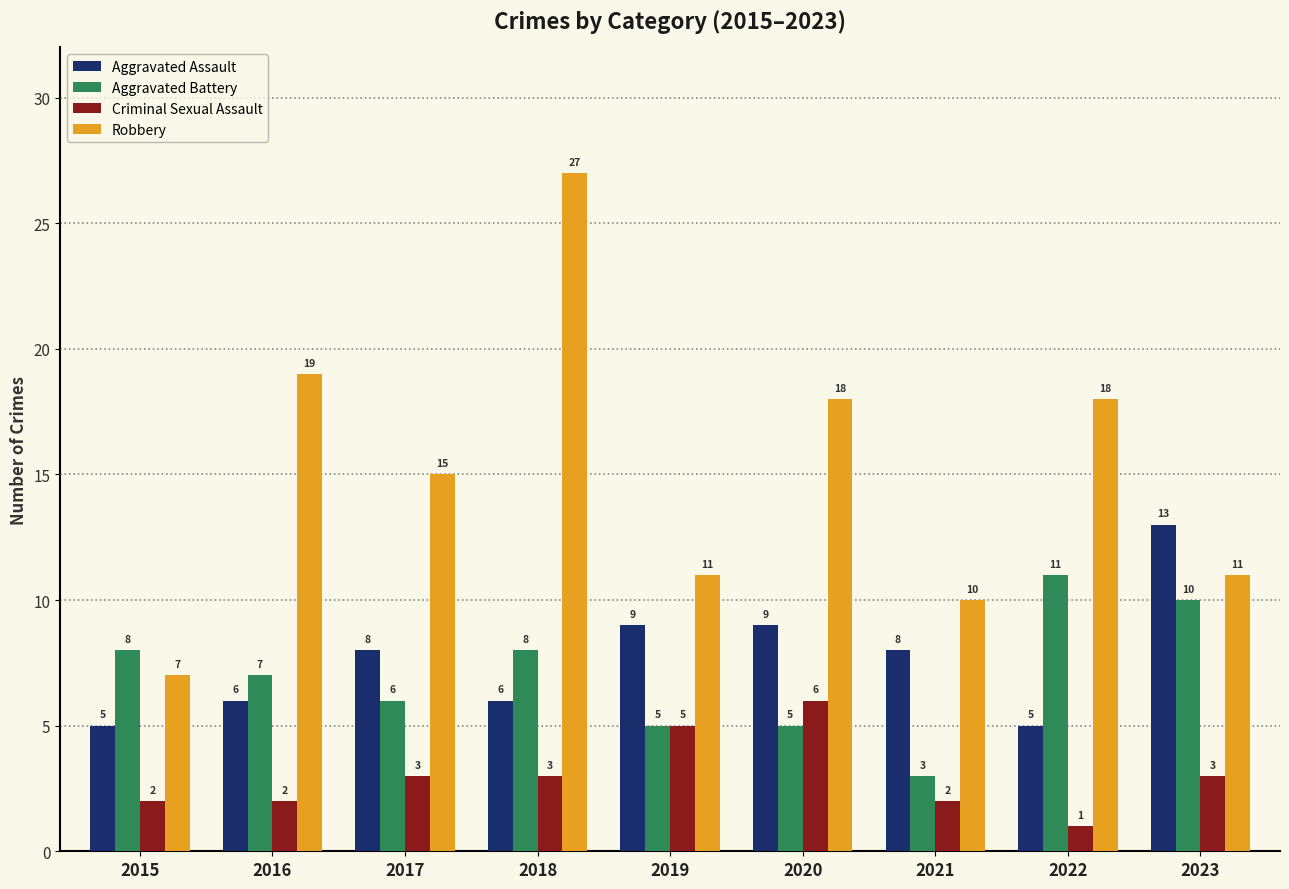

Reading right to left, list all the values displayed in this chart.

Aggravated Assault: 2023=13	2022=5	2021=8	2020=9	2019=9	2018=6	2017=8	2016=6	2015=5
Aggravated Battery: 2023=10	2022=11	2021=3	2020=5	2019=5	2018=8	2017=6	2016=7	2015=8
Criminal Sexual Assault: 2023=3	2022=1	2021=2	2020=6	2019=5	2018=3	2017=3	2016=2	2015=2
Robbery: 2023=11	2022=18	2021=10	2020=18	2019=11	2018=27	2017=15	2016=19	2015=7